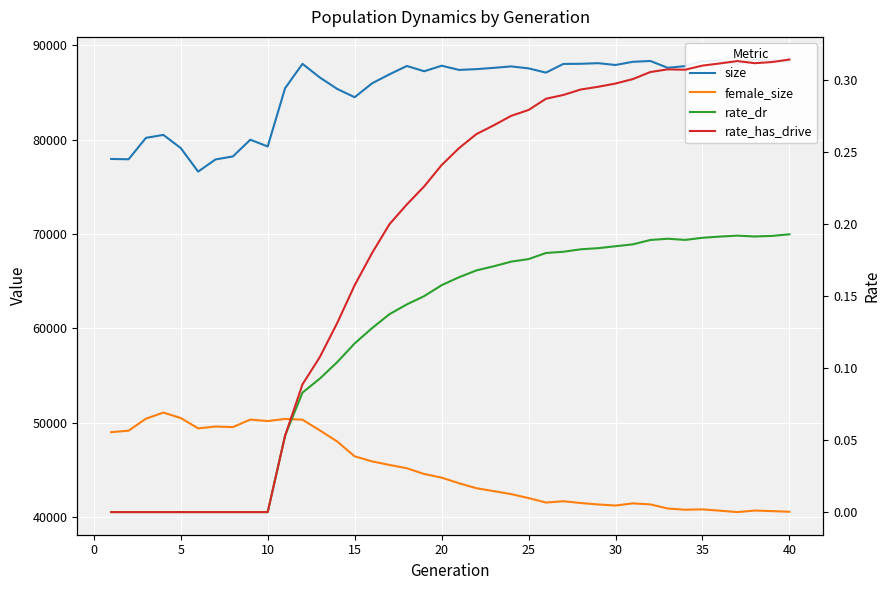

Count the rate_dr values in the range 0 to 1.

40